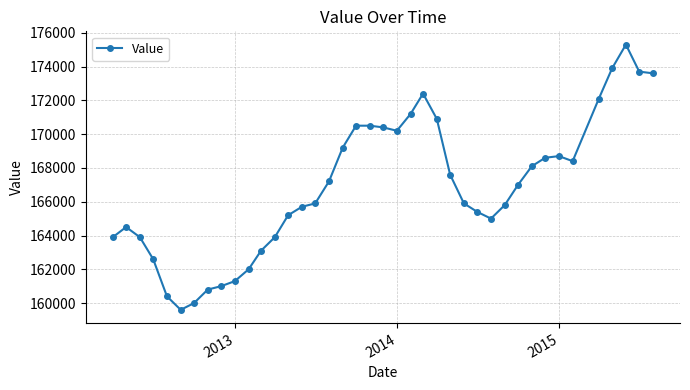

What is the maximum value shown in the chart?

175300